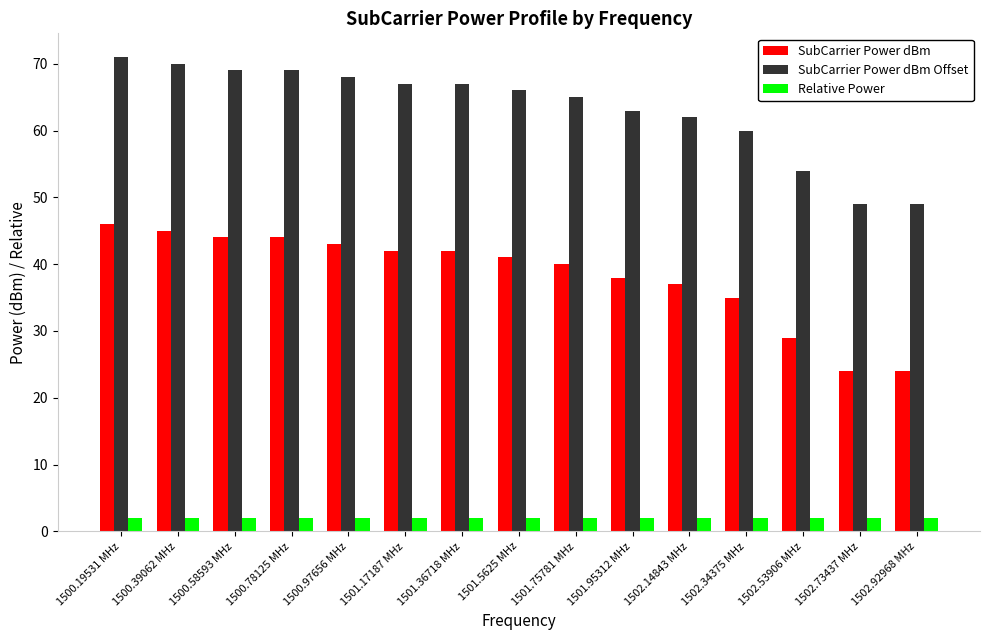

Is the value of SubCarrier Power dBm at 1502.34375 MHz greater than the value of SubCarrier Power dBm Offset at 1500.19531 MHz?

No